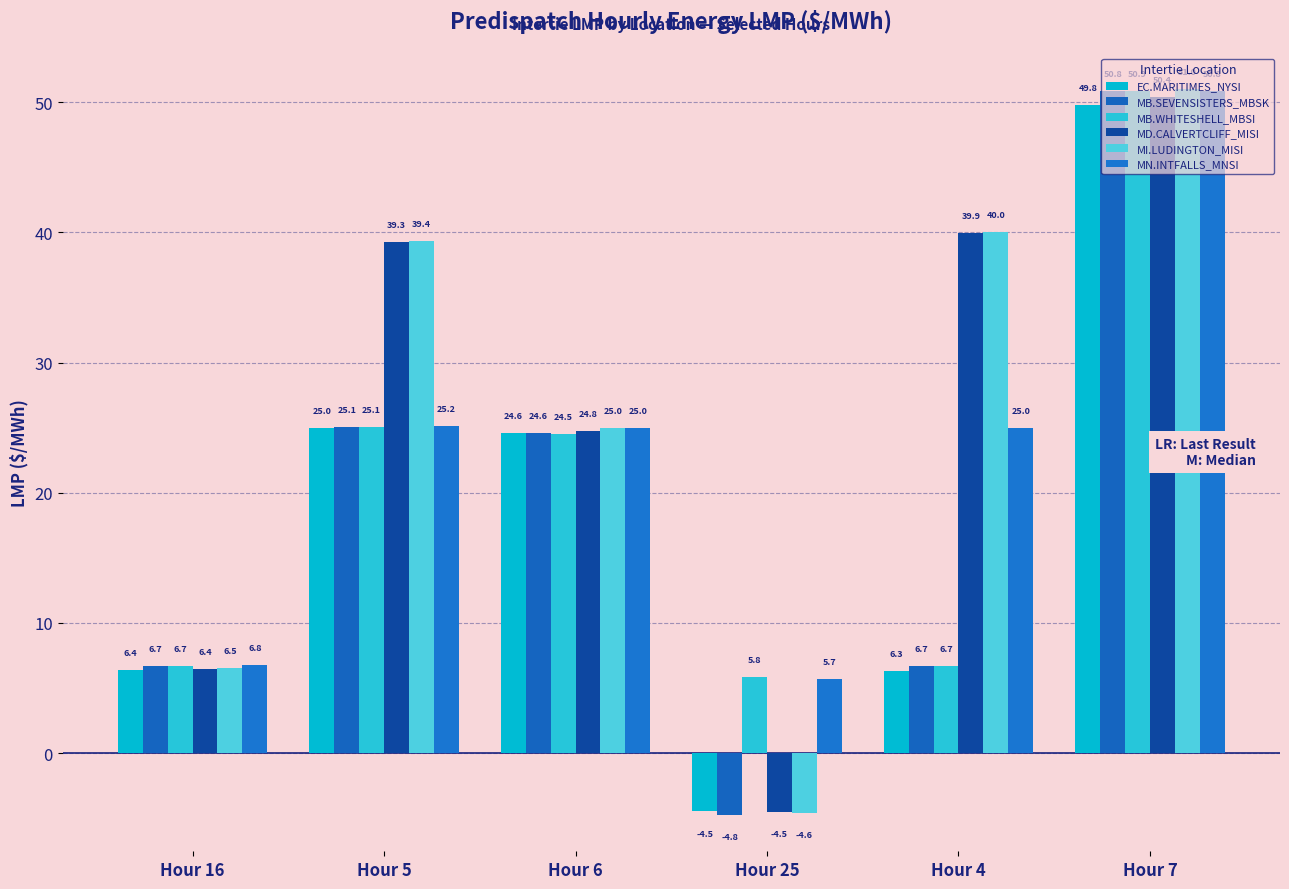

The MI.LUDINGTON_MISI series shows 8.1 at Hour 6. True or false?

False